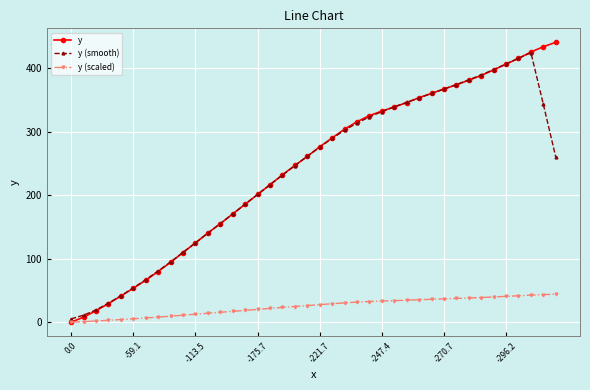

Which series has the widest spread of values?

y